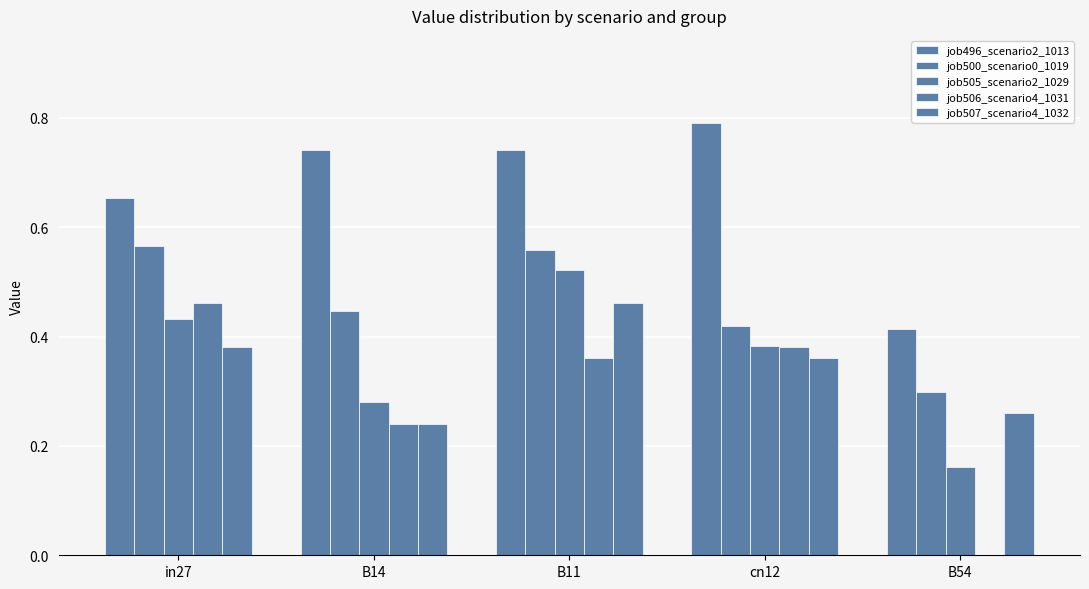

Reading right to left, what are all the values shown in this chart?

job496_scenario2_1013: 0.4	0.8	0.7	0.7	0.7
job500_scenario0_1019: 0.3	0.4	0.6	0.4	0.6
job505_scenario2_1029: 0.2	0.4	0.5	0.3	0.4
job506_scenario4_1031: 0.0	0.4	0.4	0.2	0.5
job507_scenario4_1032: 0.3	0.4	0.5	0.2	0.4